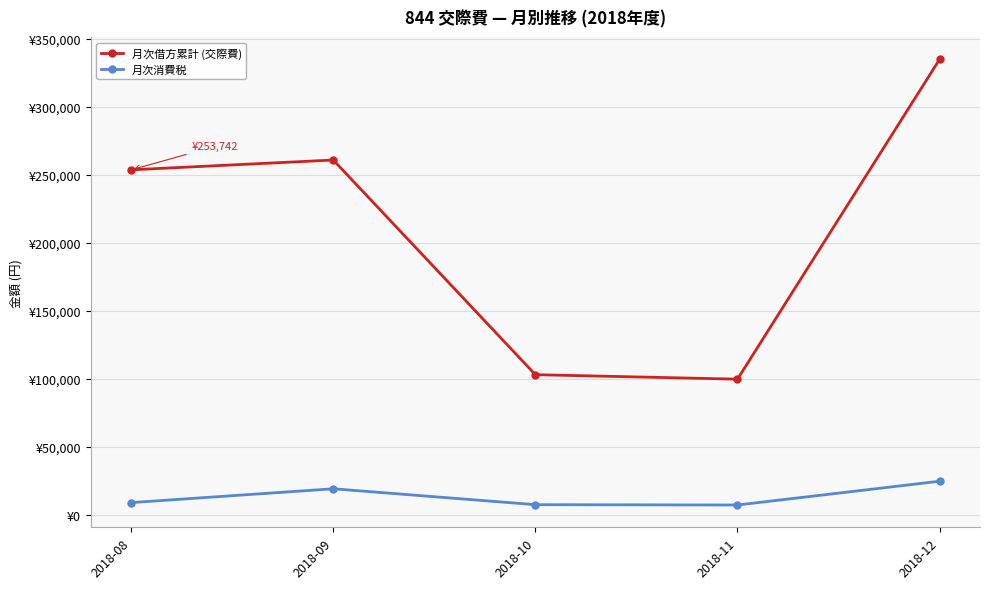

Does the chart have visible grid lines?

Yes